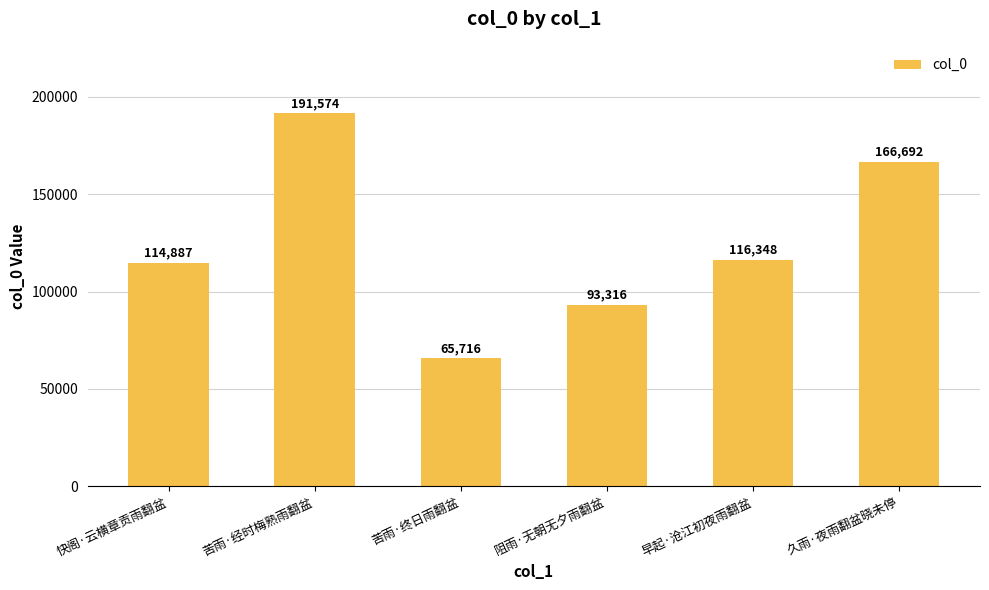

Count the number of data series in this chart.

1